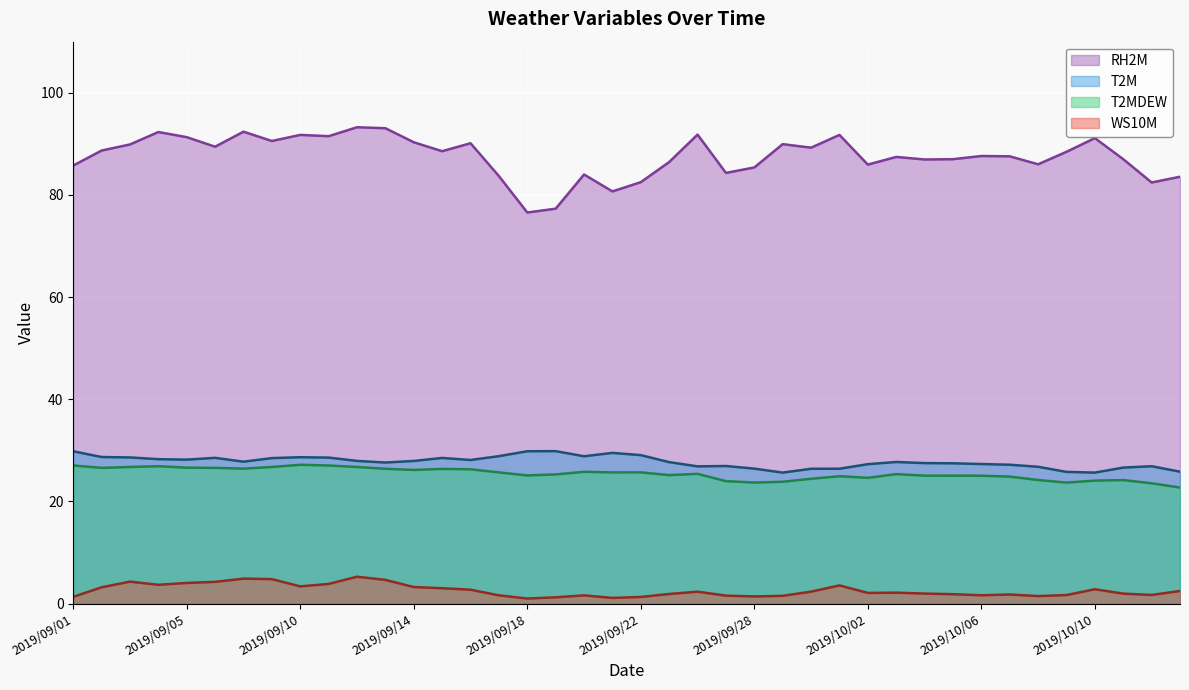

At which label is WS10M closest to 3?

2019/09/15